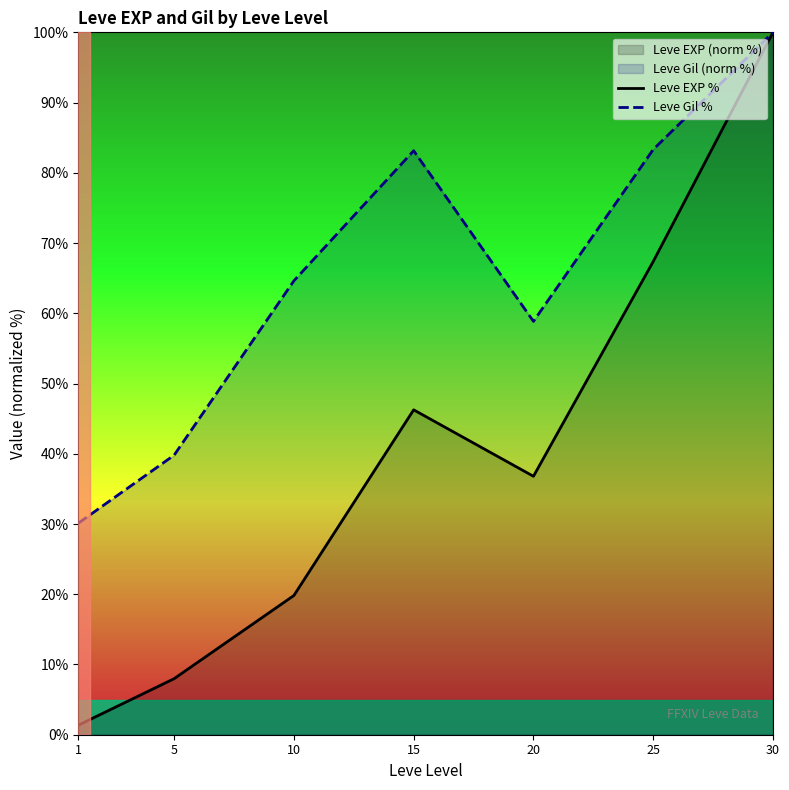

What is the average value of the Leve Gil % series?

65.7